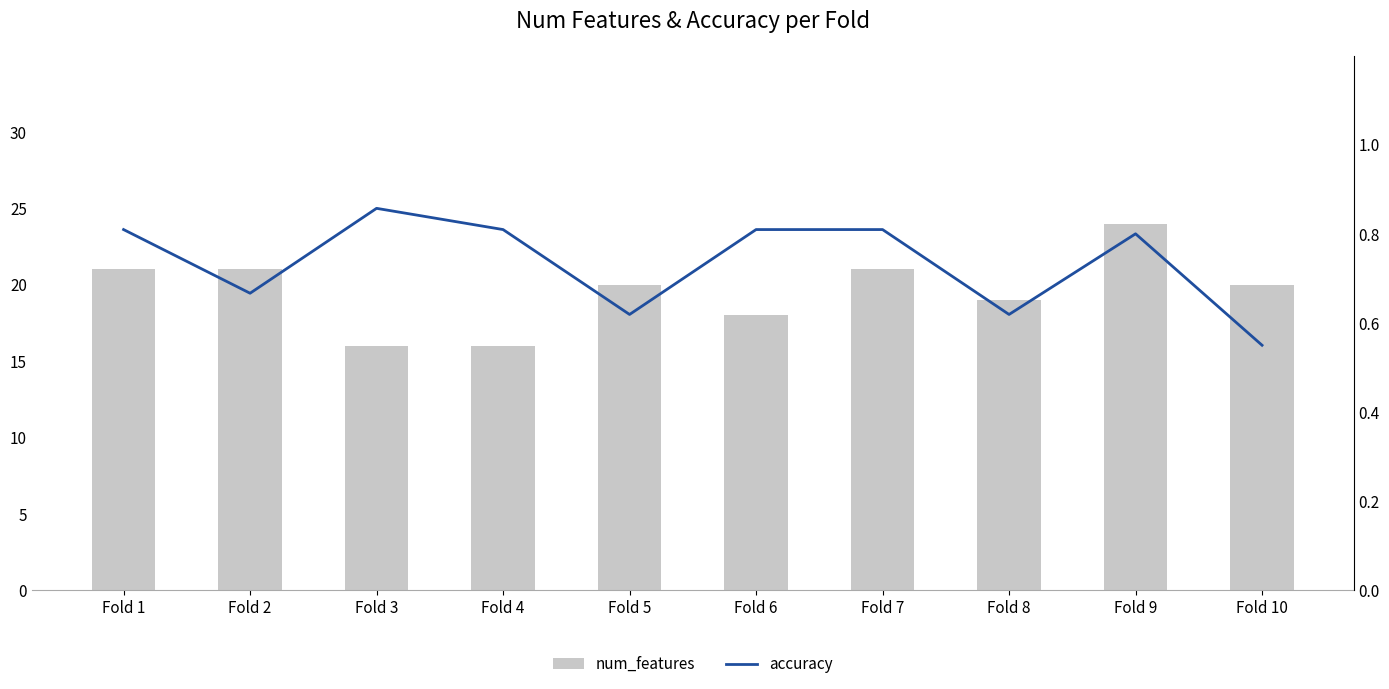

What is the difference between the highest and lowest values at Fold 6?

17.2